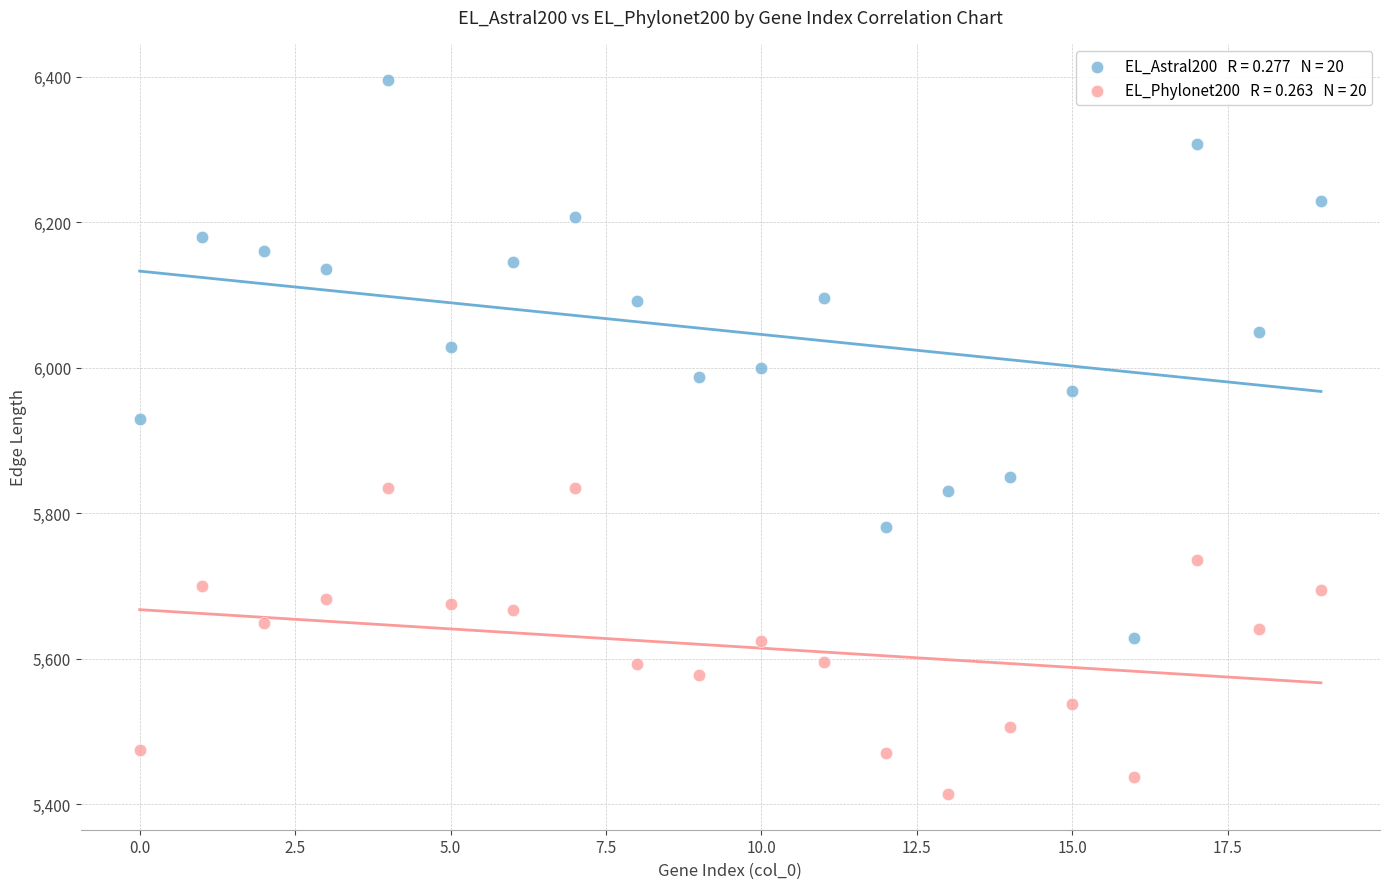

Across all data points, what is the range of Y values (max minus min)?

982